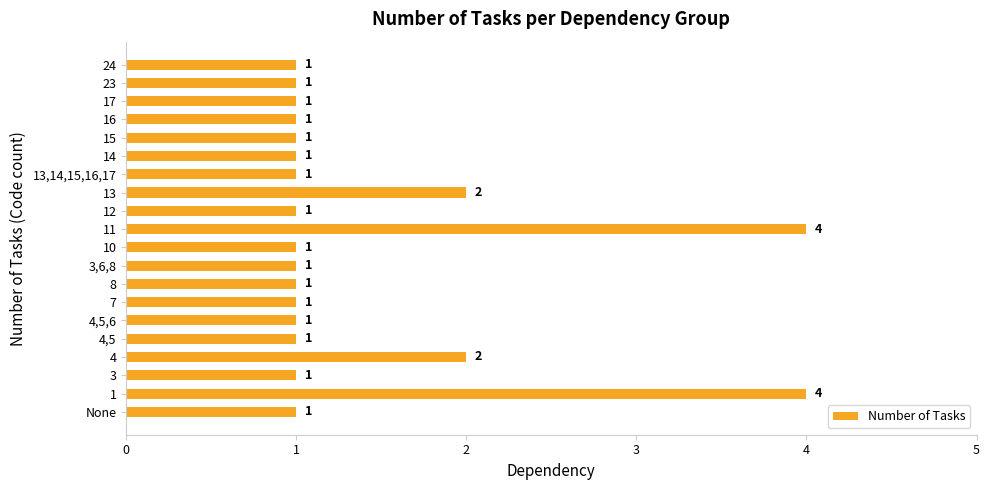

Which has a higher value, 16 or 11?

11